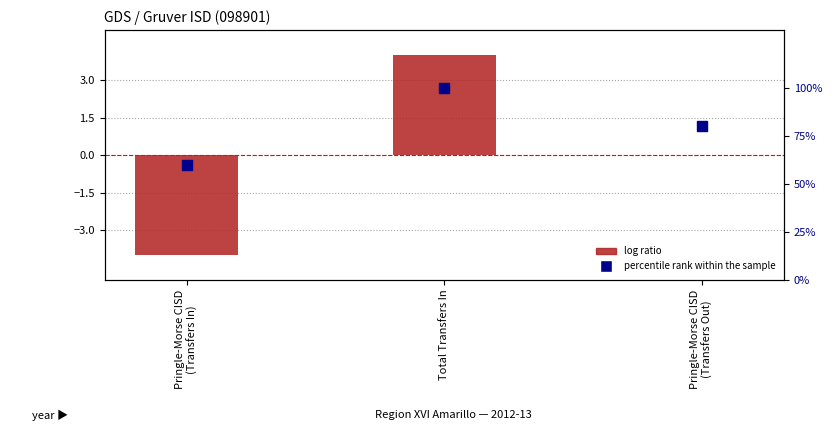

Which series reaches the maximum Y coordinate?

percentile rank within the sample